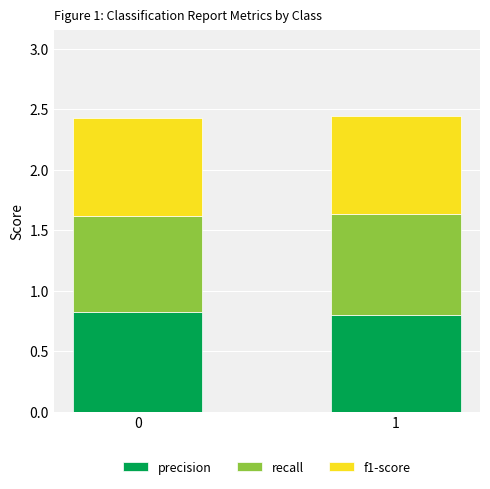

How many bars are there in total?

2